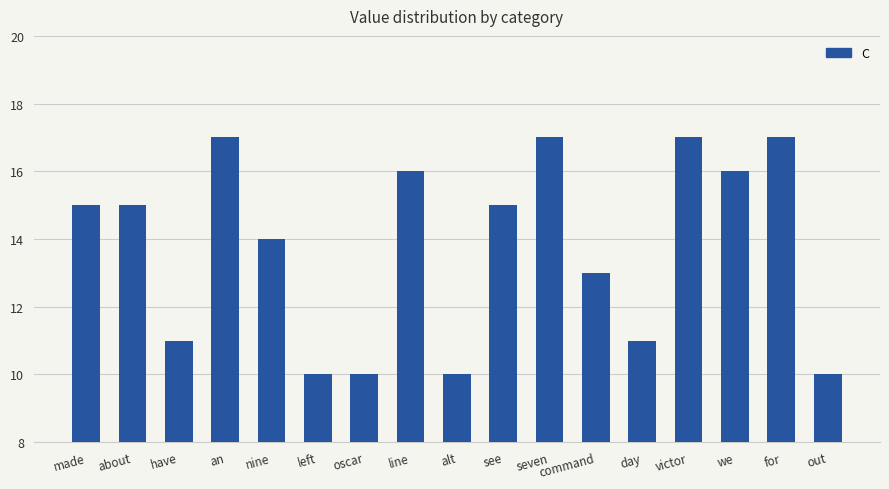

Read the value at victor.

17